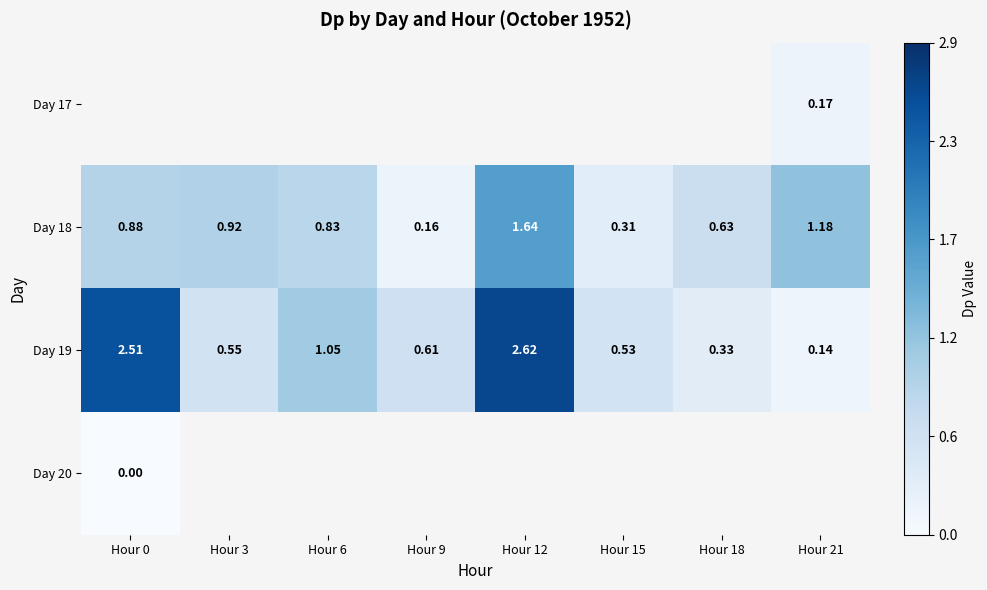

Between Hour 9 and Hour 15, which series saw the biggest shift?

Day 18